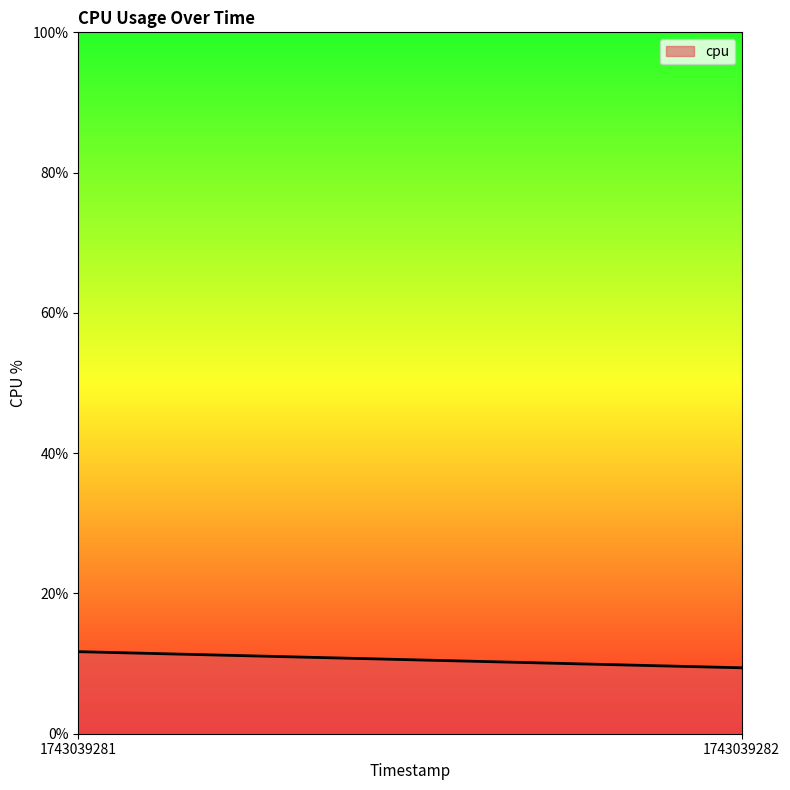

Where is the data nearest to the value 10?

1743039282